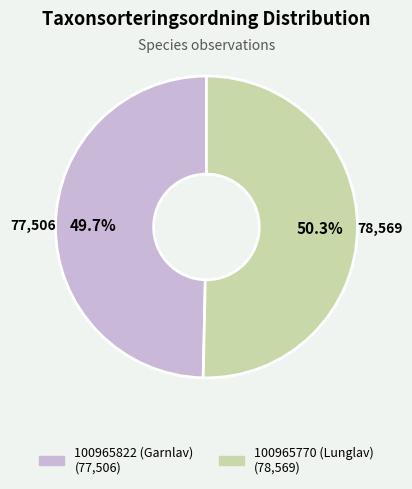

Between 100965770 (Lunglav) and 100965822 (Garnlav), which is larger?

100965770 (Lunglav)